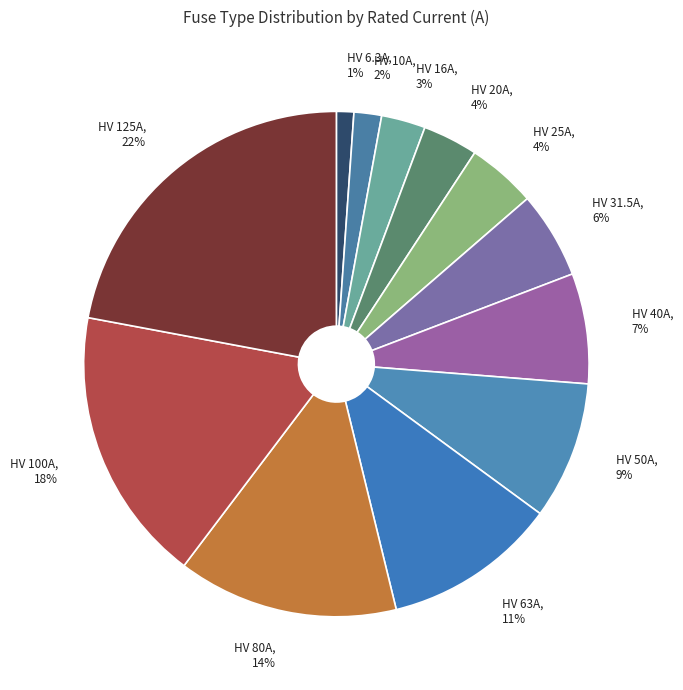

To the nearest percent, what portion does HV 125A represent?

22%